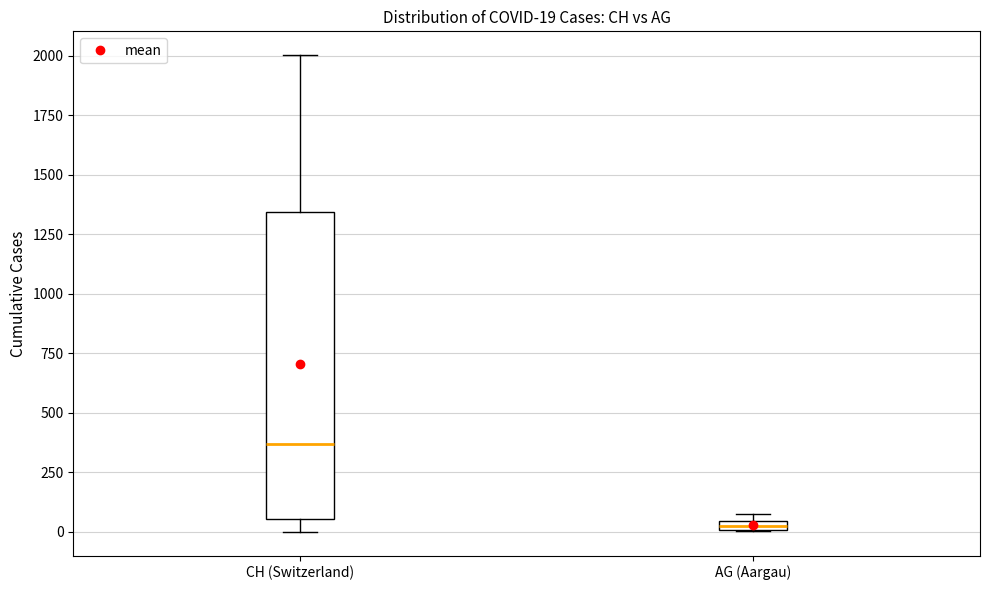

Which box is the tallest, from its lower edge to its upper edge?

CH (Switzerland)